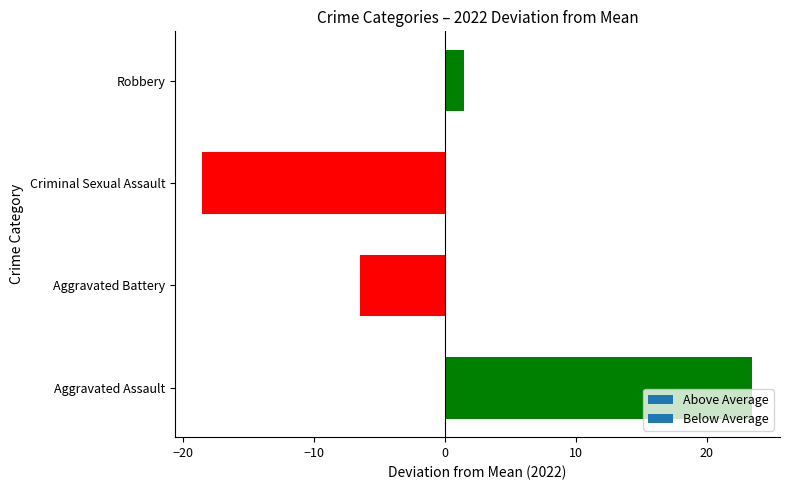

How many bars are there in total?

4